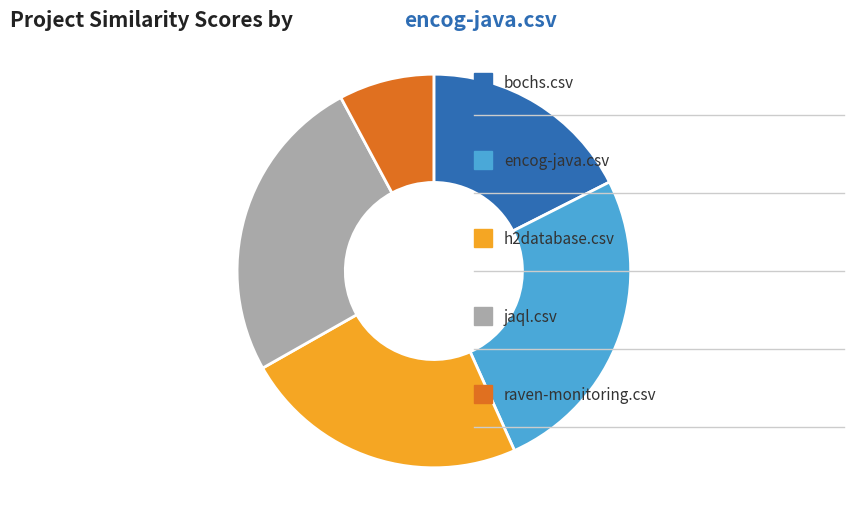

Is there a majority slice in this chart?

No